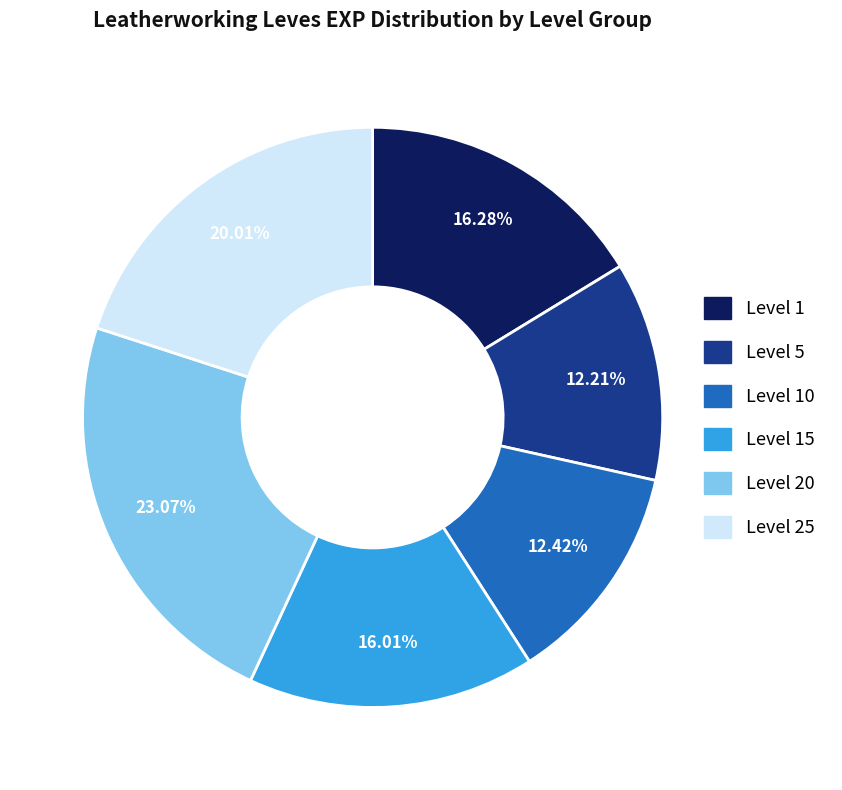

Is there any slice that represents more than half of the pie?

No